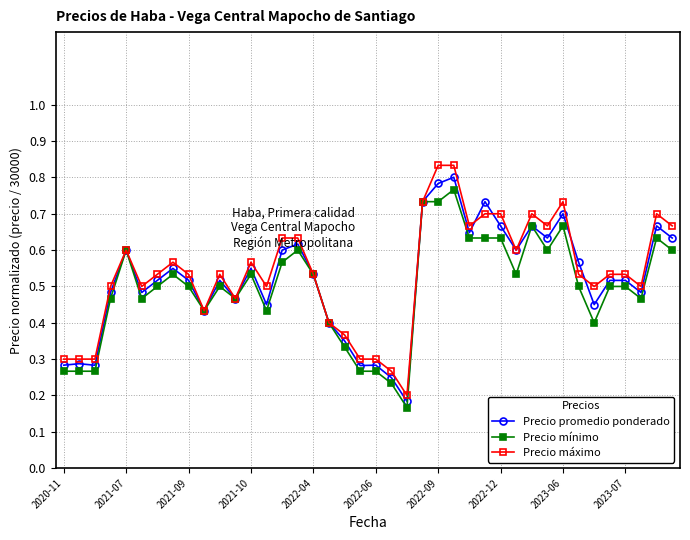

Count the Precio promedio ponderado values in the range 0 to 1.

40